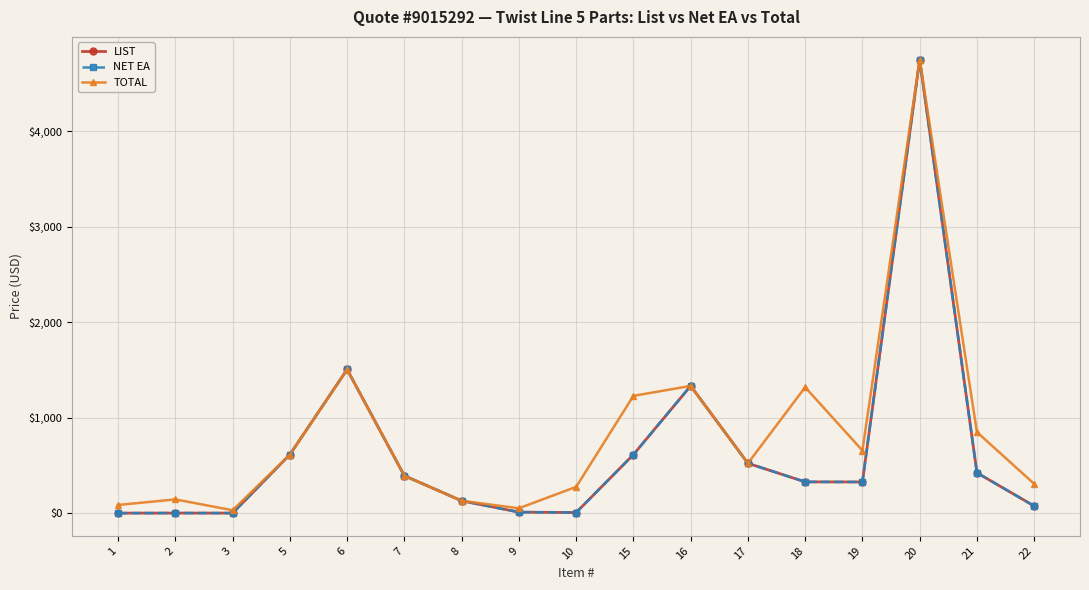

Does the chart have visible grid lines?

Yes